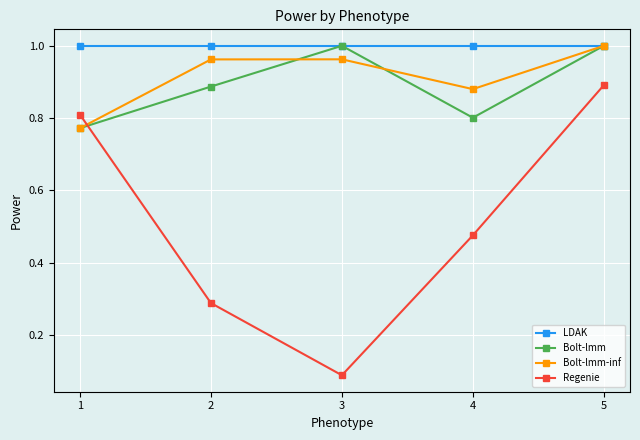

True or false: LDAK has a value of 1.0 at 5.

True